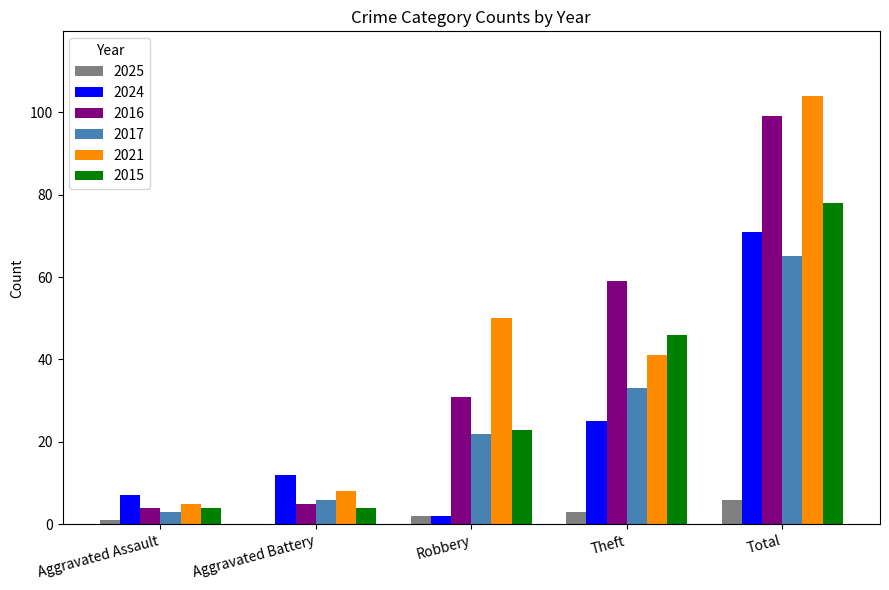

Is the value of 2016 at Aggravated Battery greater than the value of 2017 at Total?

No